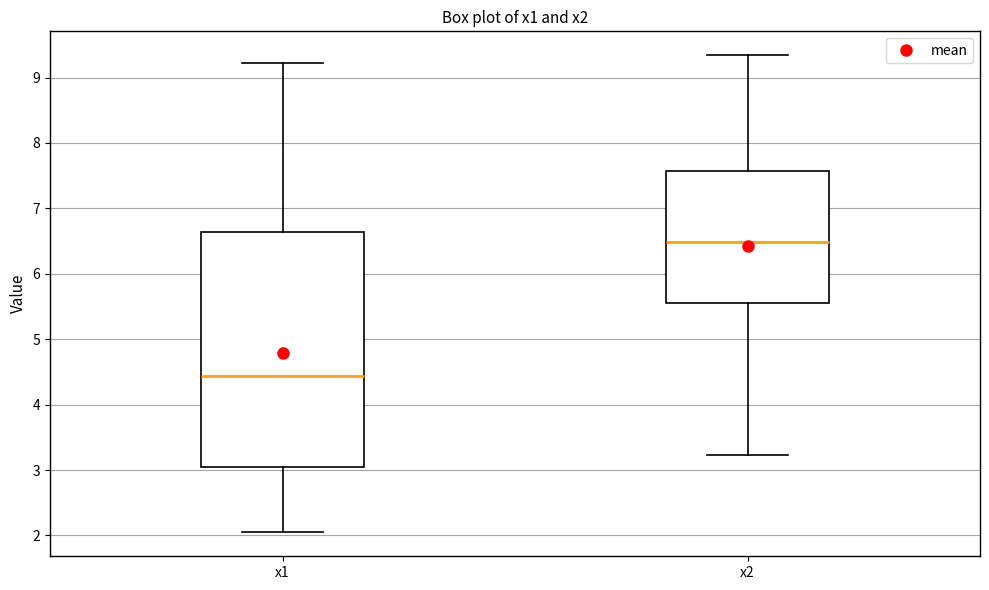

Which box is the tallest, from its lower edge to its upper edge?

x1